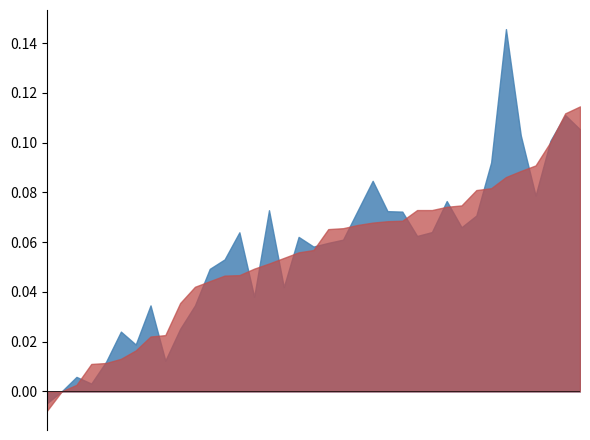

True or false: Close and High intersect in this chart.

False